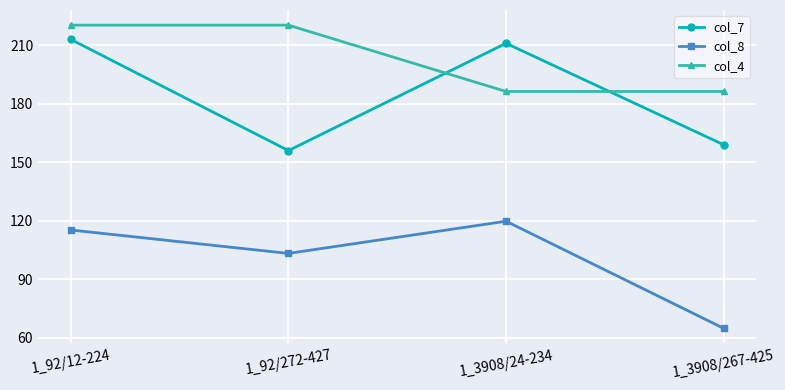

How many lines are shown in the chart?

3